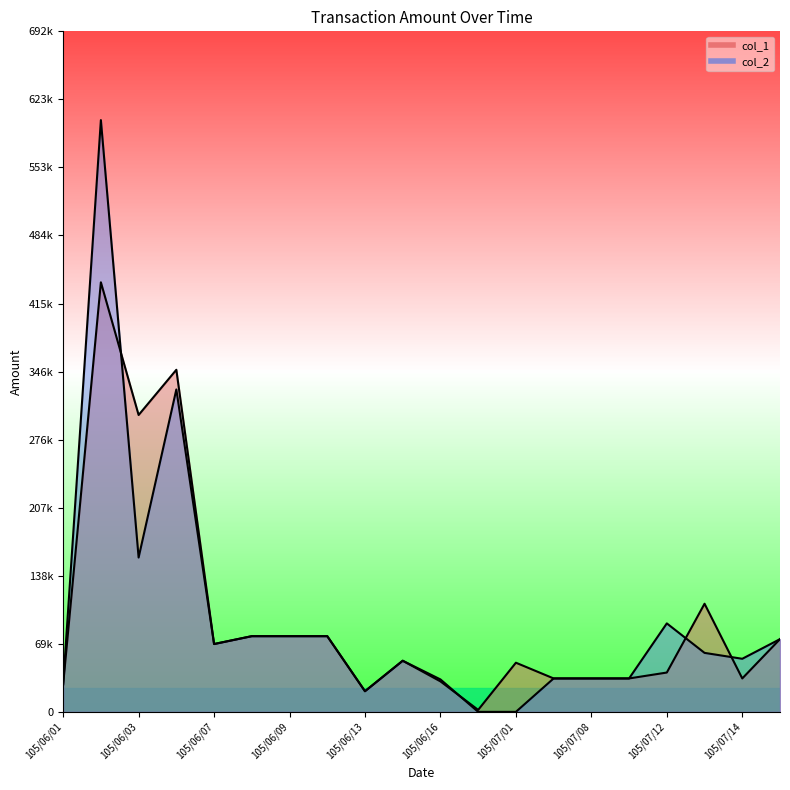

Is it true that col_2 equals 328000 at 105/06/04?

True